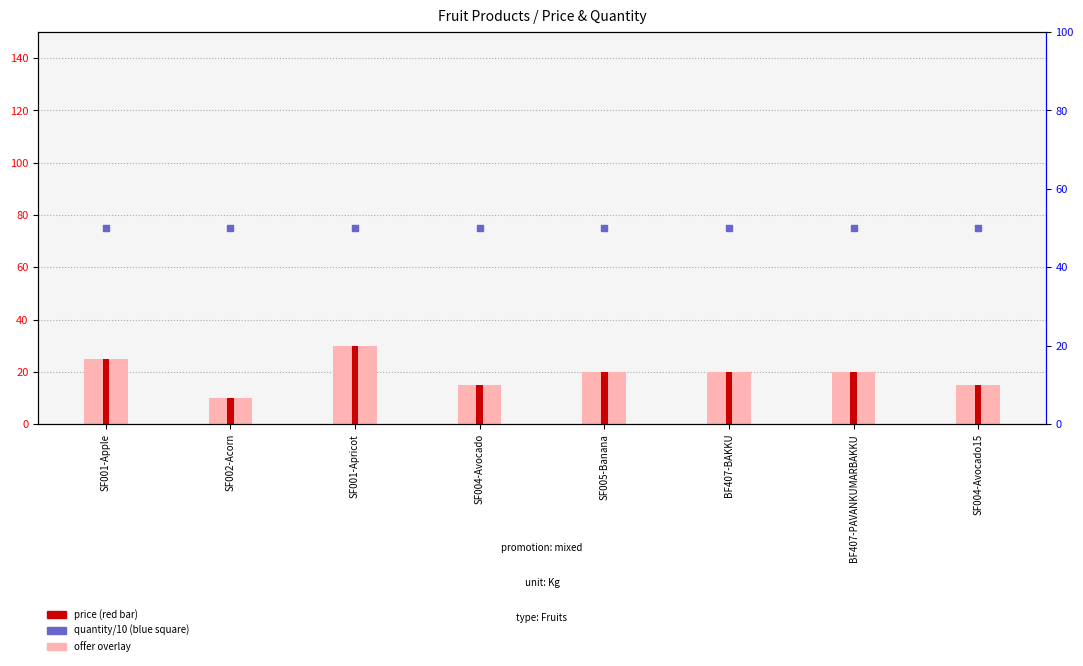

Which series reaches the maximum Y coordinate?

quantity